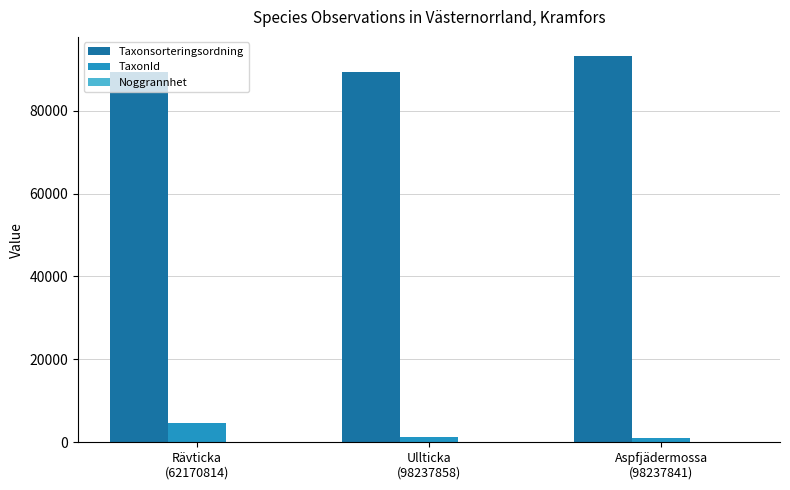

What is the sum of all Taxonsorteringsordning values?

271916